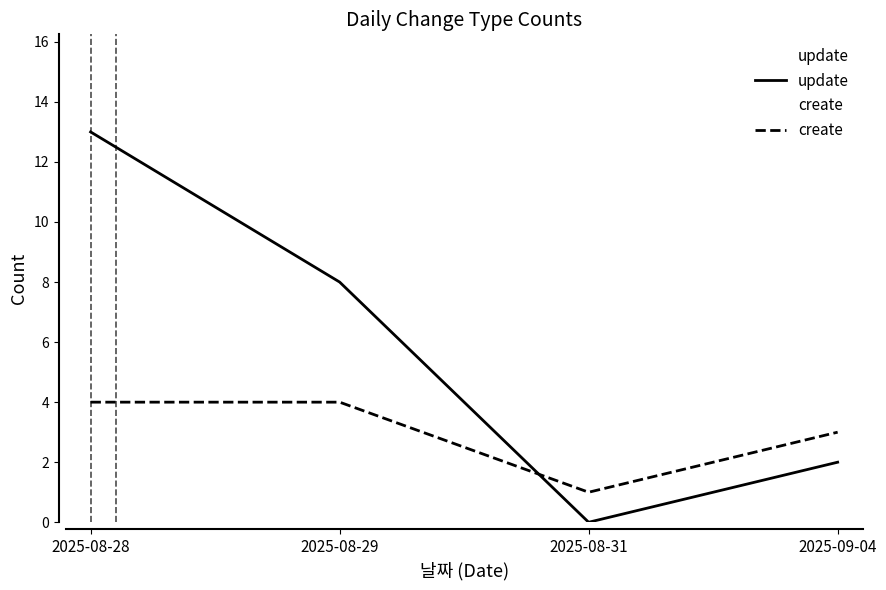

True or false: create and update cross at least once.

True